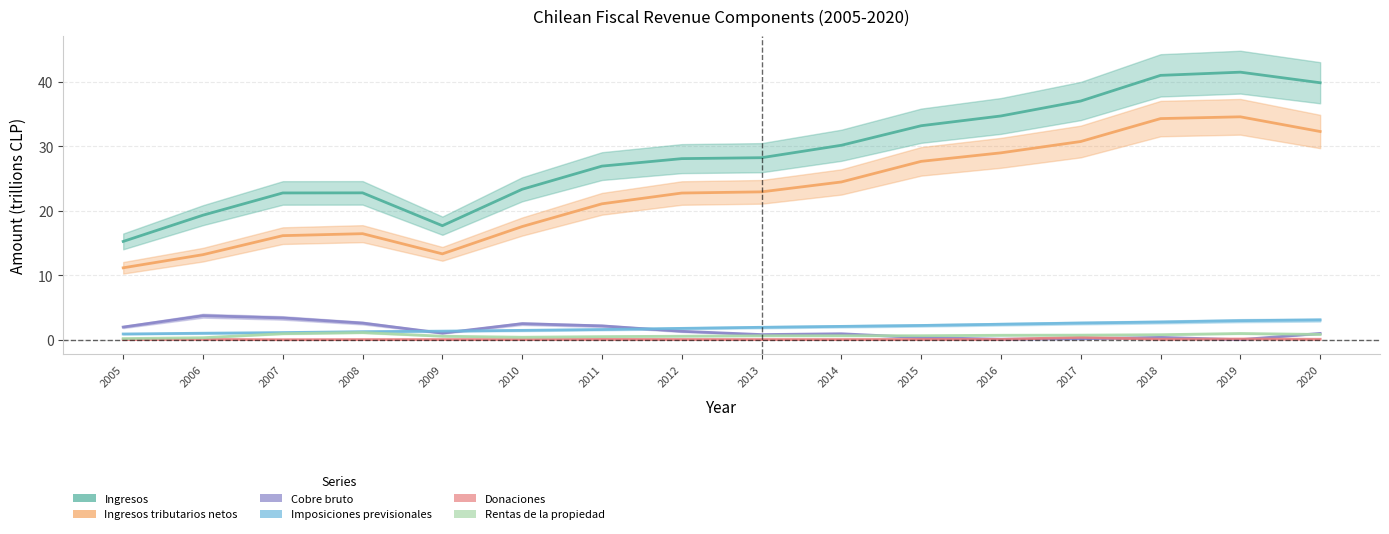

The value of Ingresos at 2008 is 22.8. True or false?

True